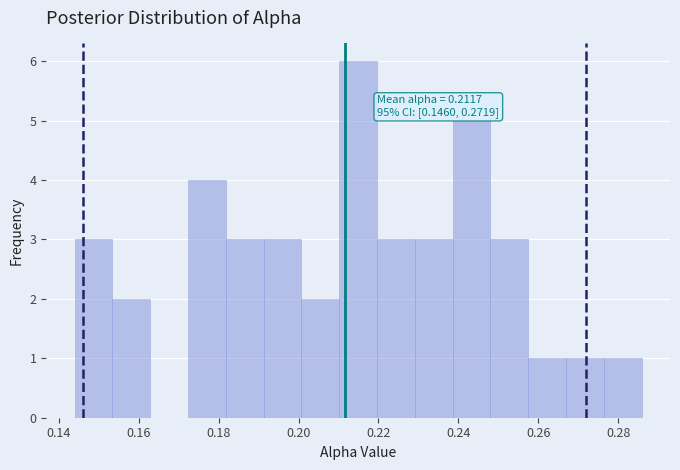

Which range on the x-axis has the tallest bar?

0.210 to 0.220